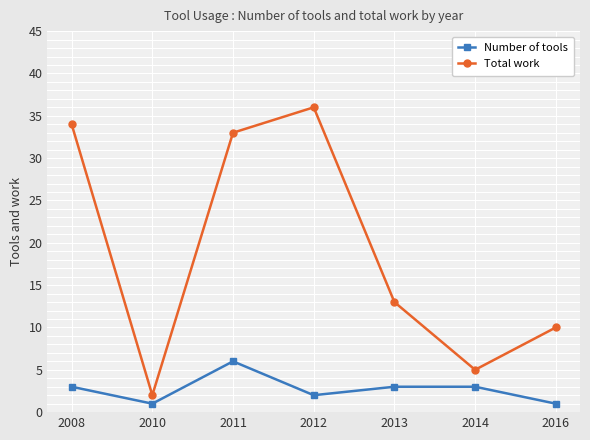

What is the total value across all series at 2014?

8